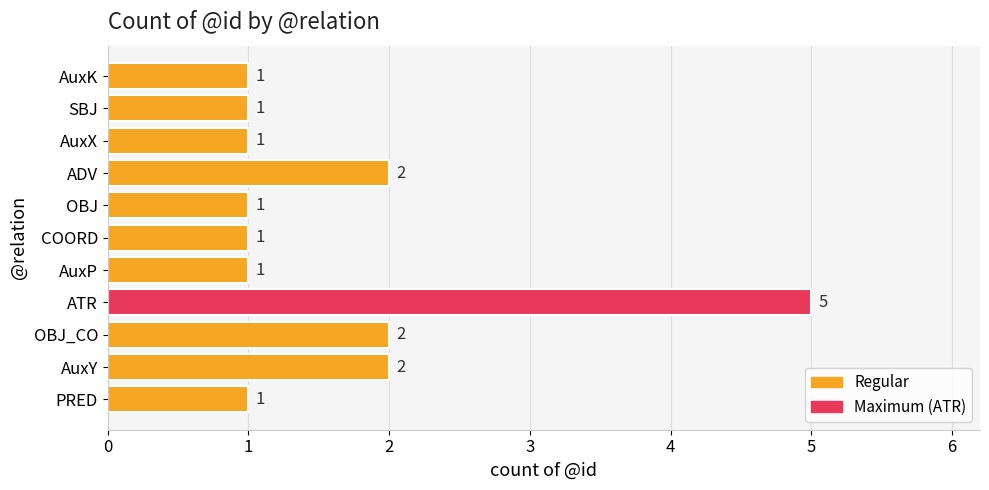

True or false: the data shows 0 at AuxX.

False